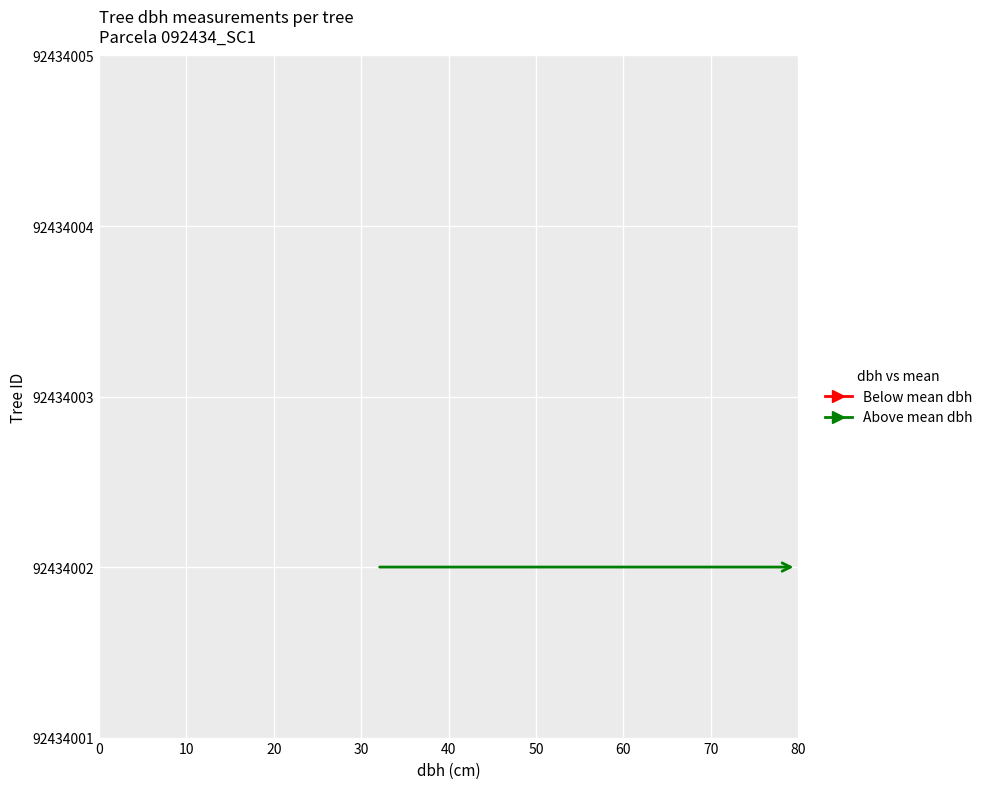

Which series has the largest total across all categories?

g